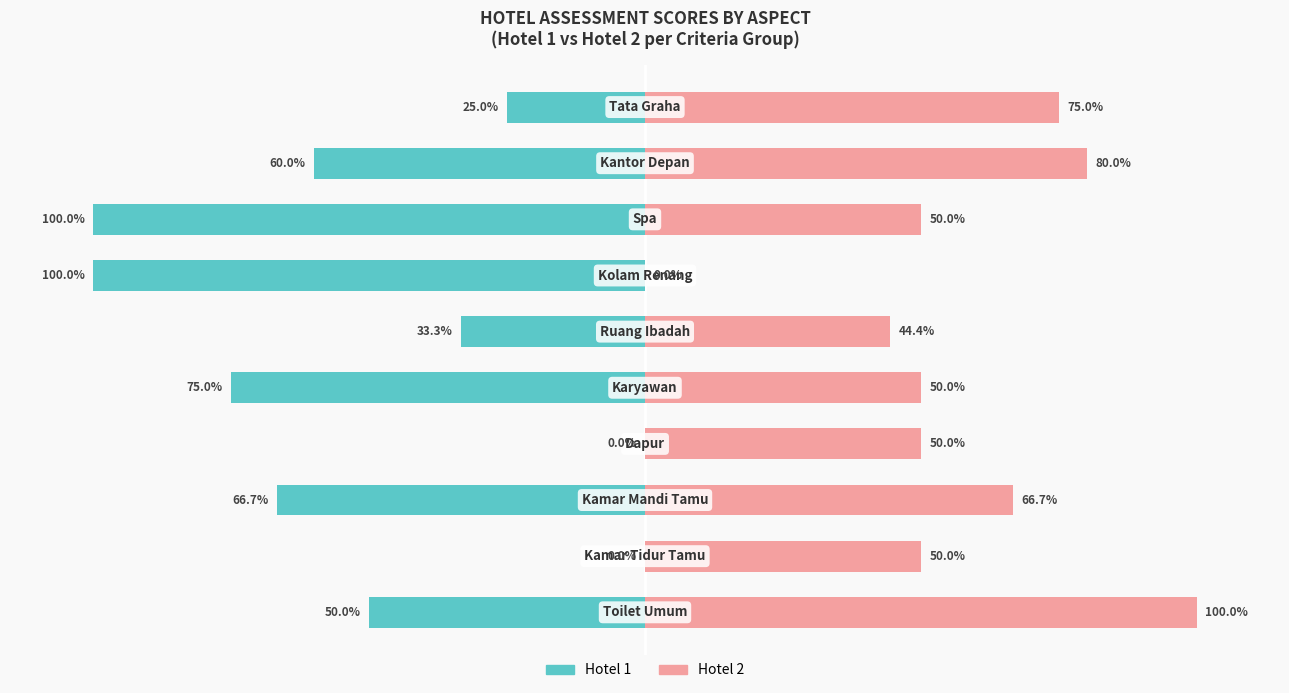

How many bars are there in total?

20